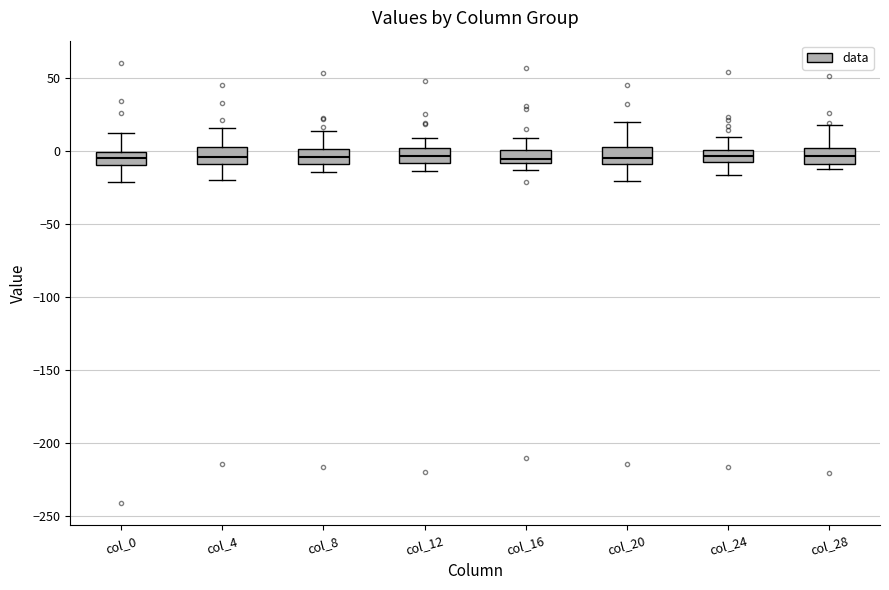

Where is the upper edge of the box for col_0 on the y-axis? The values are not printed on the chart, so give them approximately, as read against the axis.

0